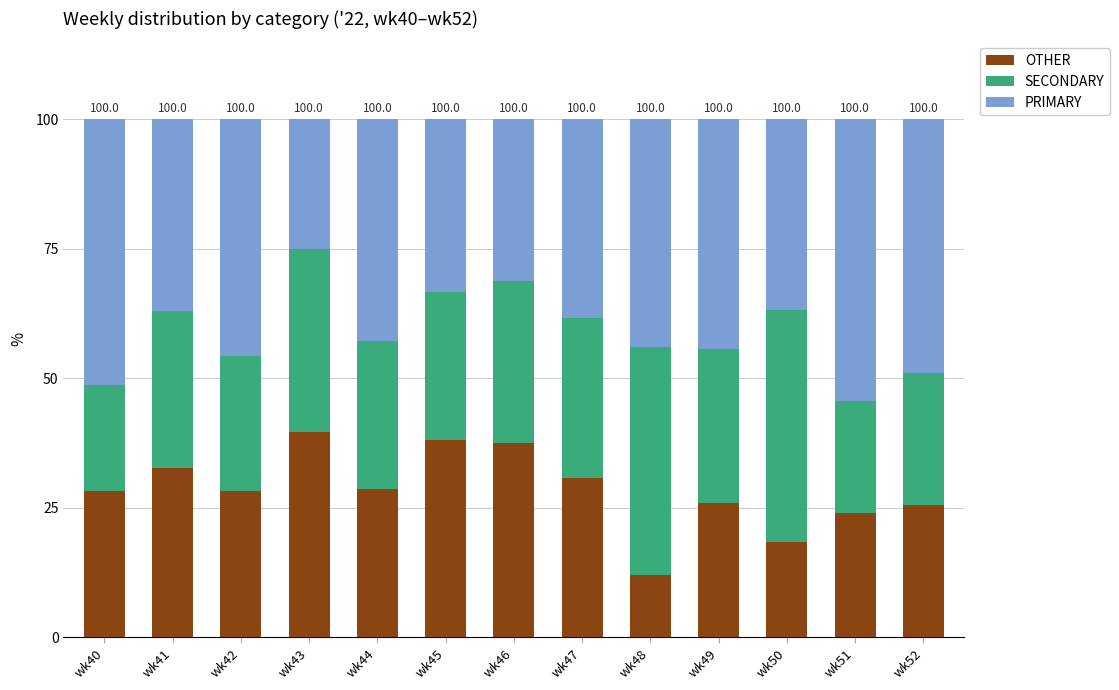

The OTHER series shows 49.2 at wk44. True or false?

False